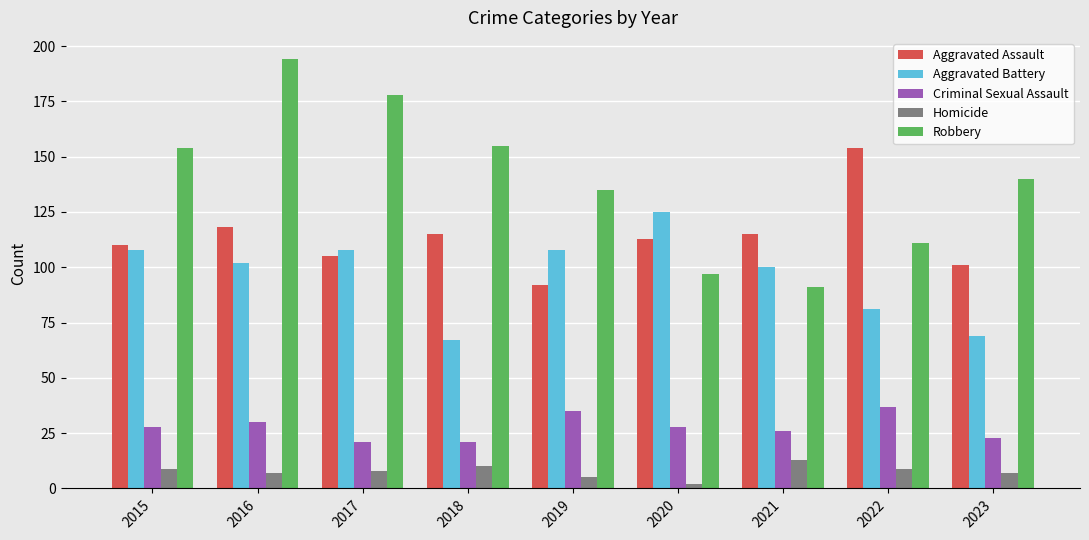

What are all the series names shown in the legend?

Aggravated Assault, Aggravated Battery, Criminal Sexual Assault, Homicide, Robbery